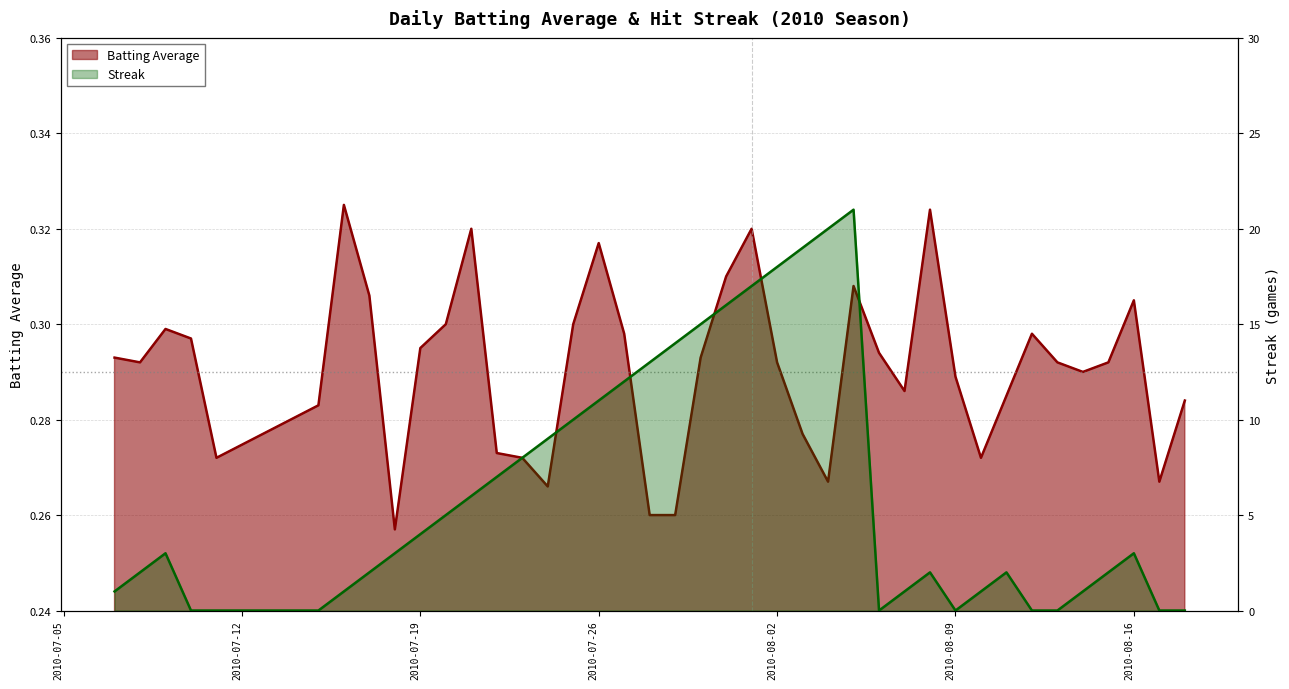

What is the label of the 9th point from the left?

2010-07-18